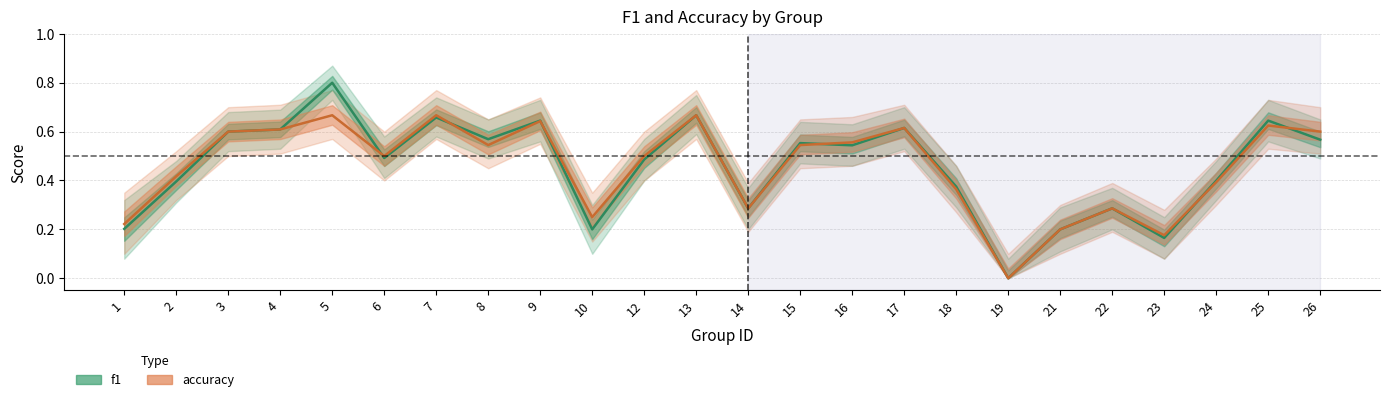

What are all the series names shown in the legend?

f1, accuracy